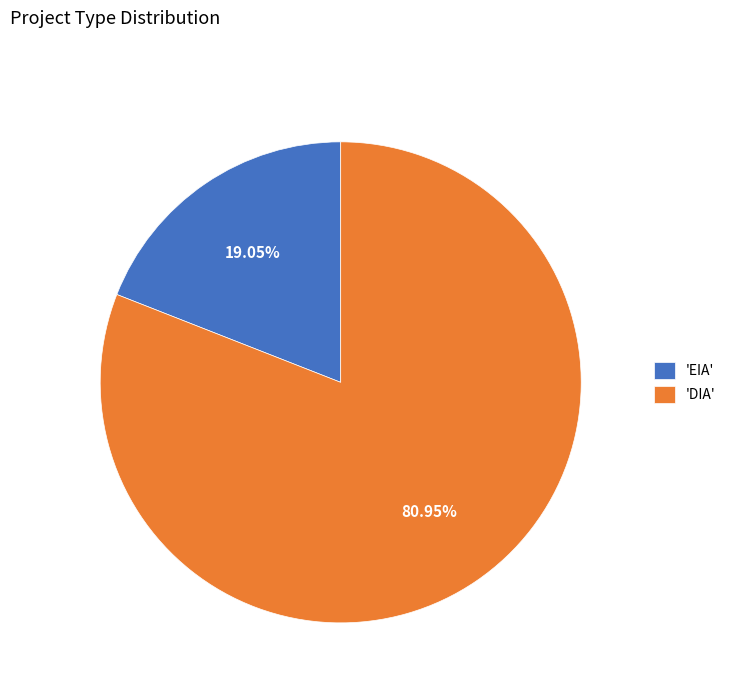

Count the number of slices in the pie.

2